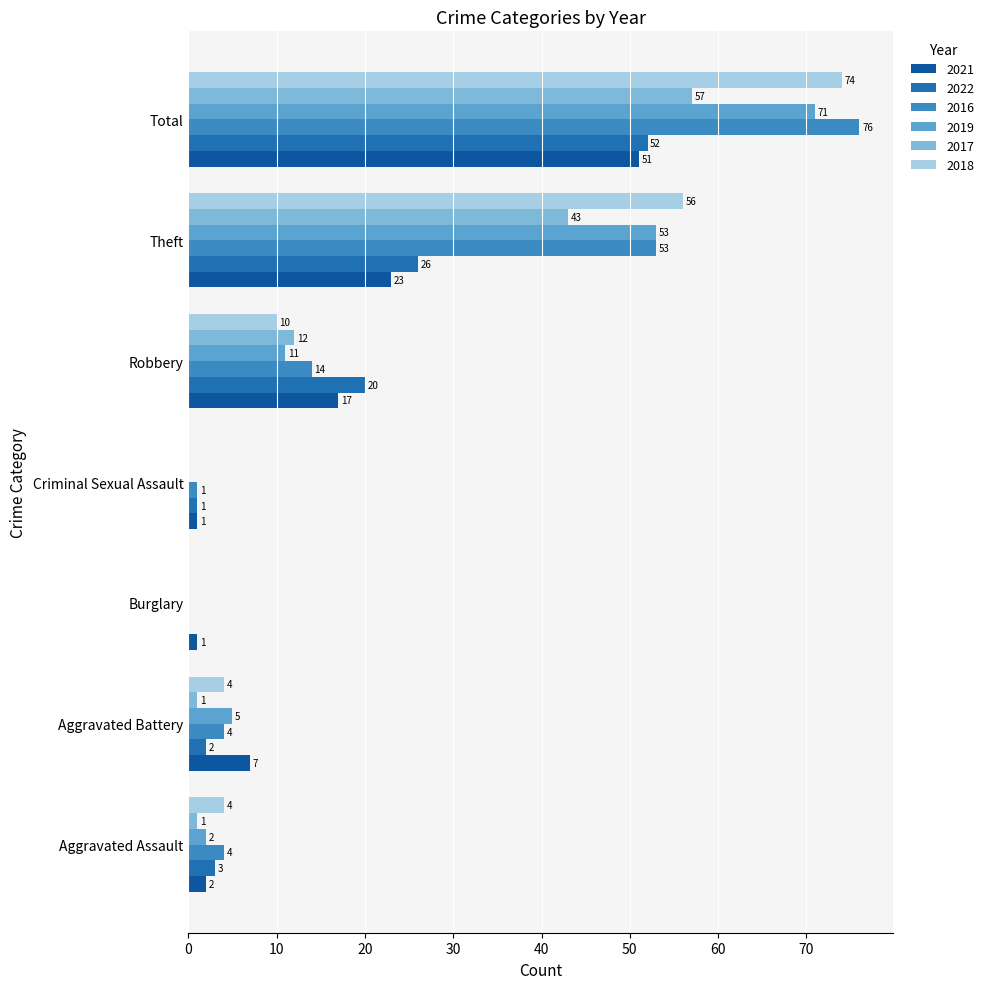

What is the label of the 7th bar from the left?

Total